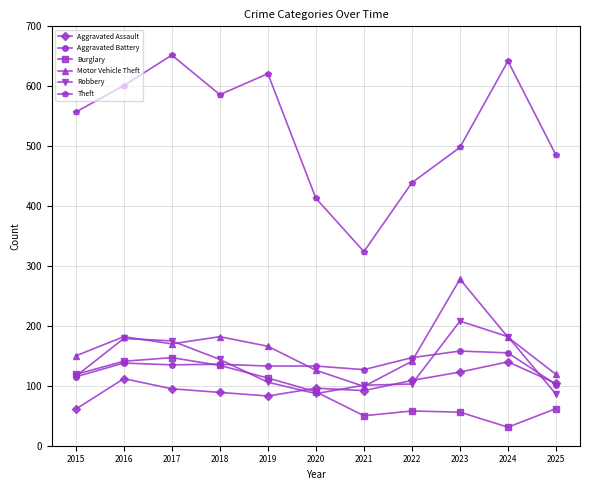

True or false: Burglary has a value of 64 at 2015.

False